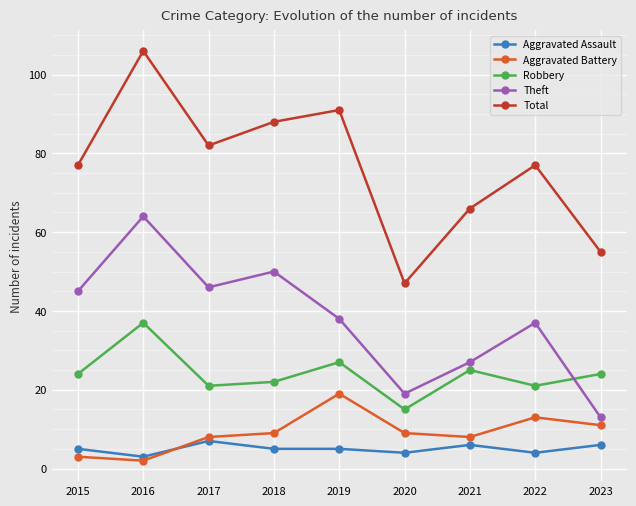

True or false: Aggravated Assault has a value of 5 at 2015.

True